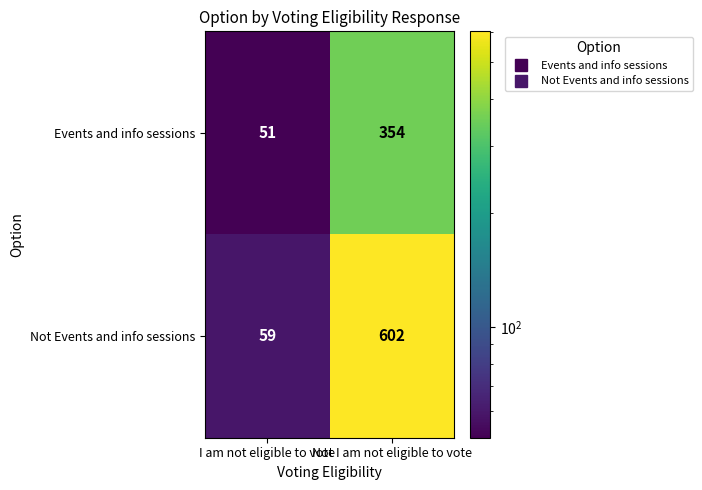

At which label does Events and info sessions reach its peak?

Not I am not eligible to vote